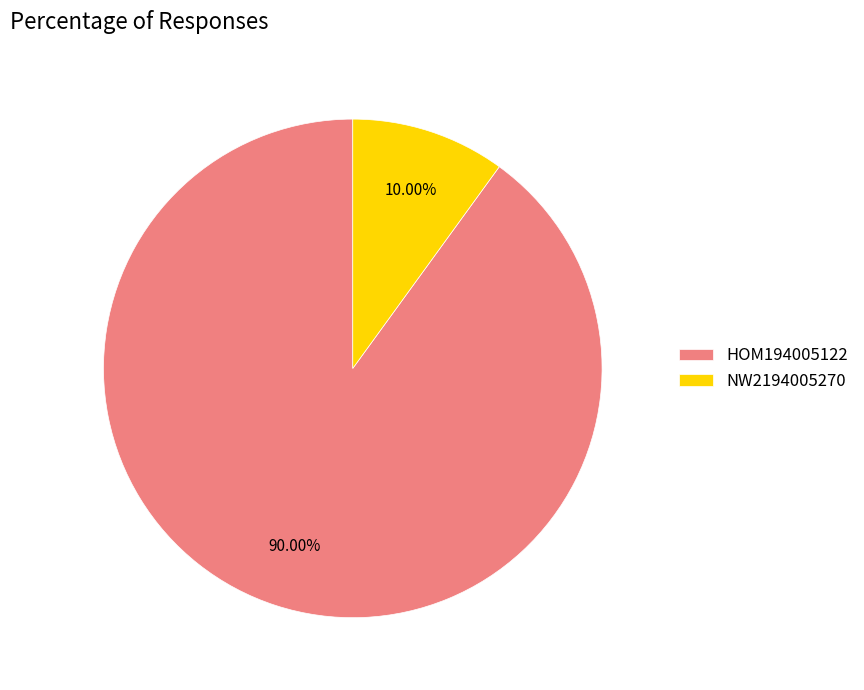

Is there a majority slice in this chart?

Yes